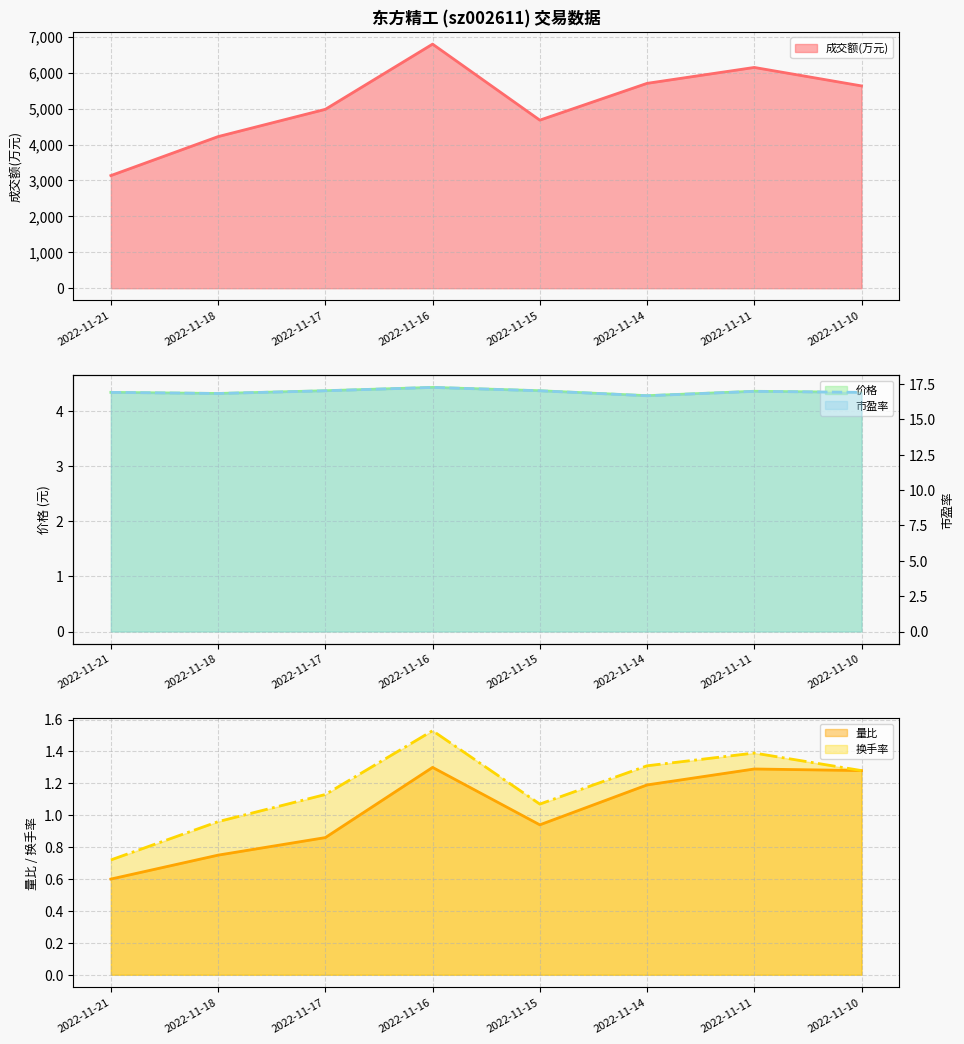

How many interior local peaks does the 市盈率 series have?

2